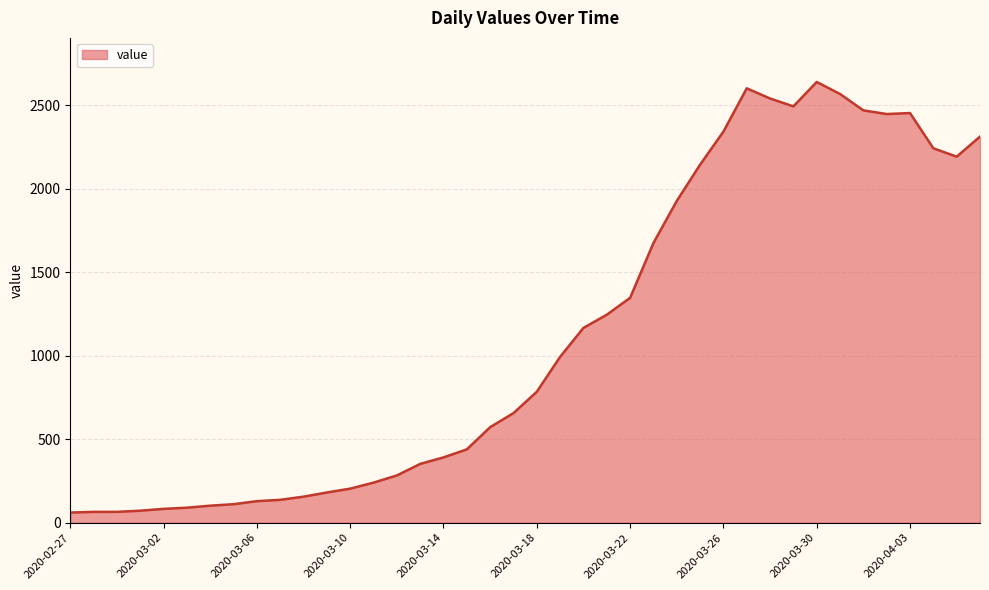

What is the smallest value displayed?

61